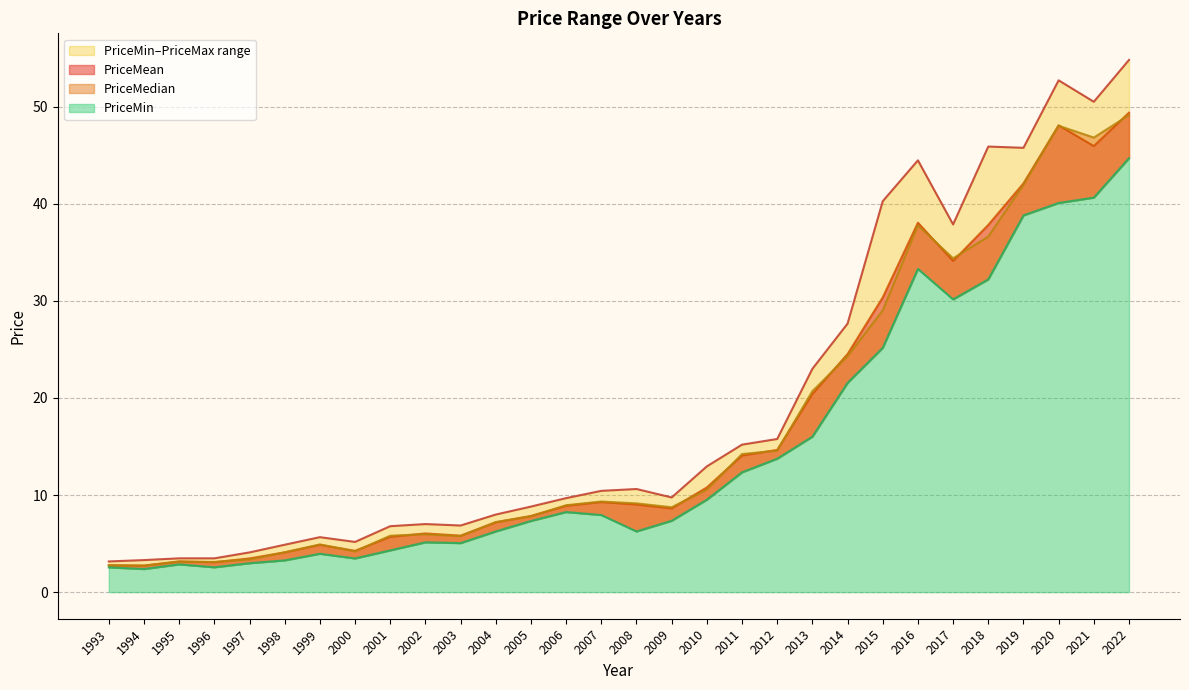

How many interior local peaks does the PriceMean series have?

6